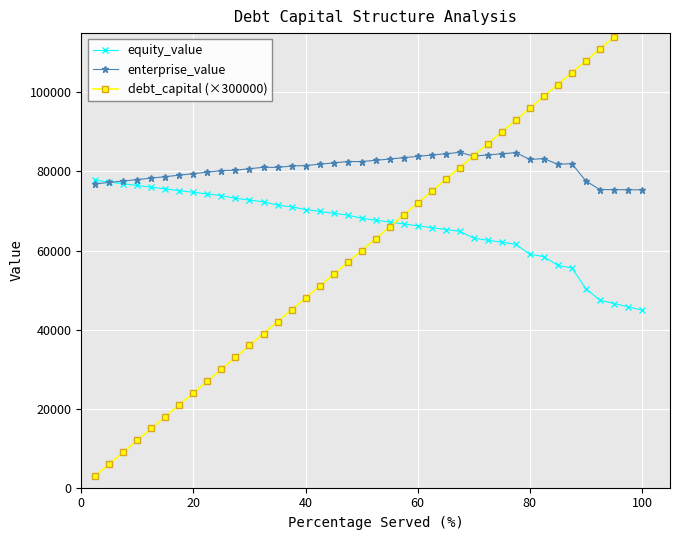

How many interior local valleys does the enterprise_value series have?

5